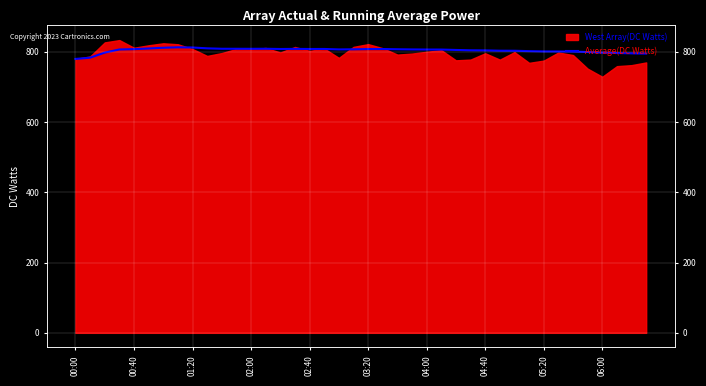

How many data points are less than 806?

17